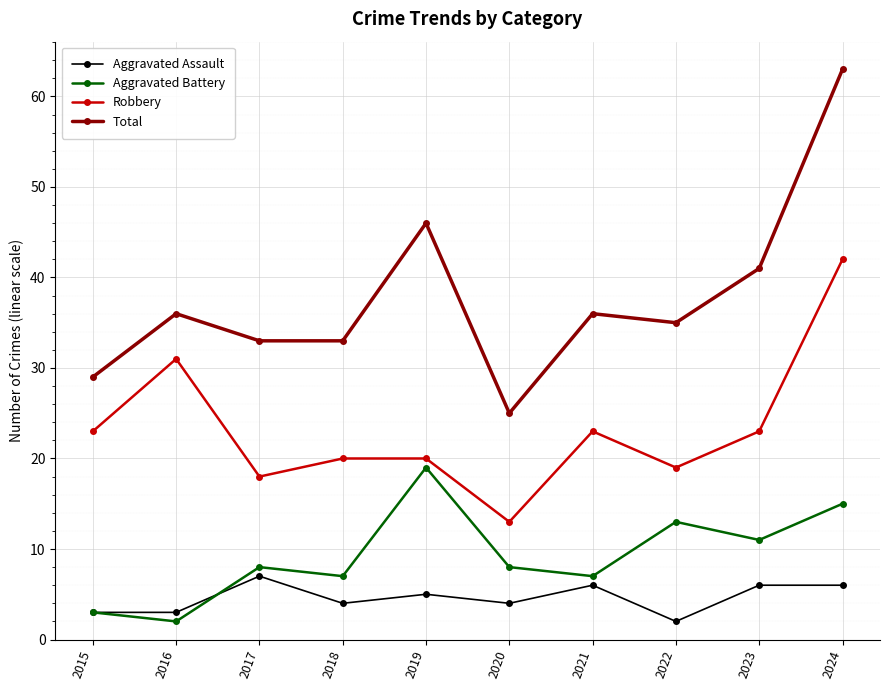

Reading left to right, transcribe all the data shown in this chart.

Aggravated Assault: 2015=3	2016=3	2017=7	2018=4	2019=5	2020=4	2021=6	2022=2	2023=6	2024=6
Aggravated Battery: 2015=3	2016=2	2017=8	2018=7	2019=19	2020=8	2021=7	2022=13	2023=11	2024=15
Robbery: 2015=23	2016=31	2017=18	2018=20	2019=20	2020=13	2021=23	2022=19	2023=23	2024=42
Total: 2015=29	2016=36	2017=33	2018=33	2019=46	2020=25	2021=36	2022=35	2023=41	2024=63